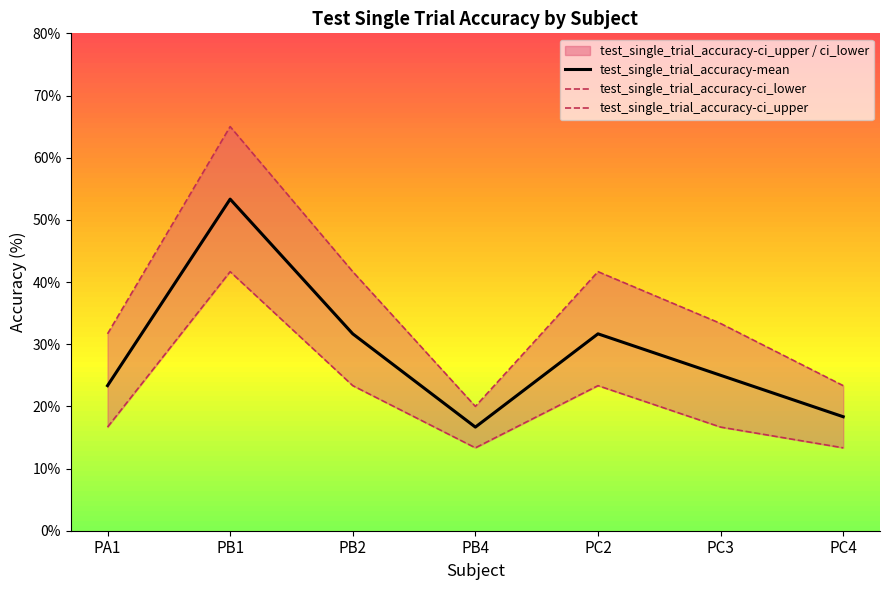

Is it true that test_single_trial_accuracy-ci_upper equals 55.2 at PA1?

False